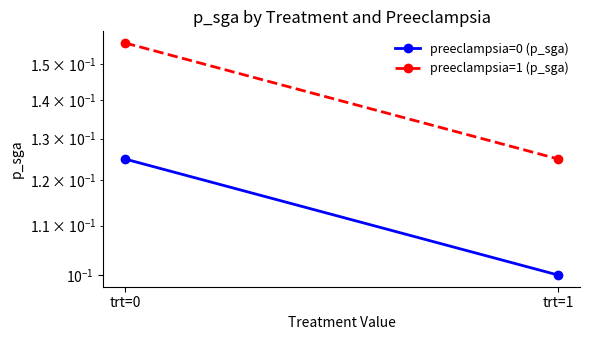

The value of preeclampsia=0 (p_sga) at trt=0 is 0.1. True or false?

True